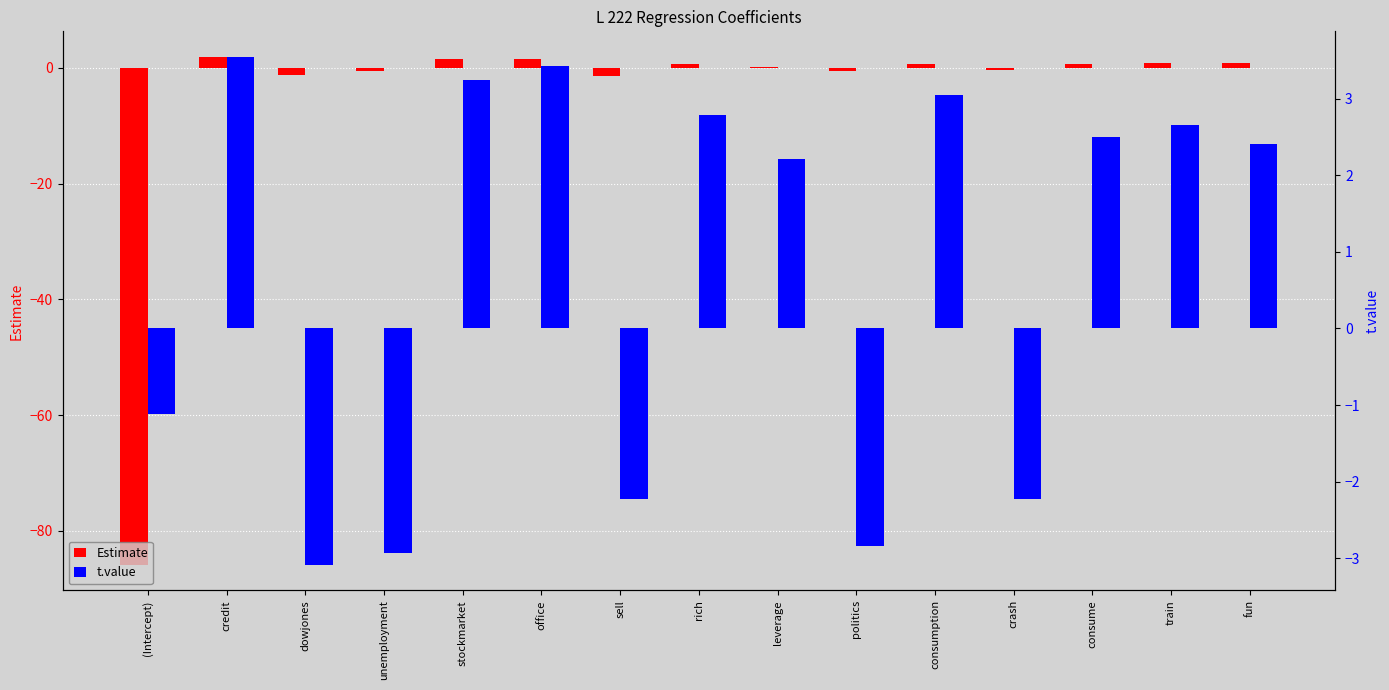

What position from the right is rich?

8